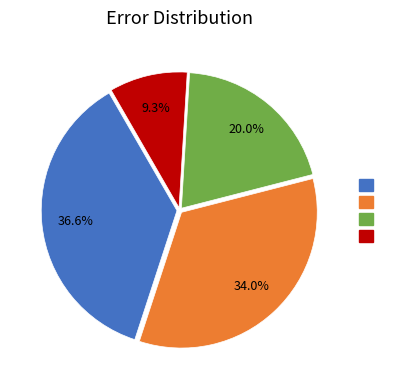

Is there a majority slice in this chart?

No